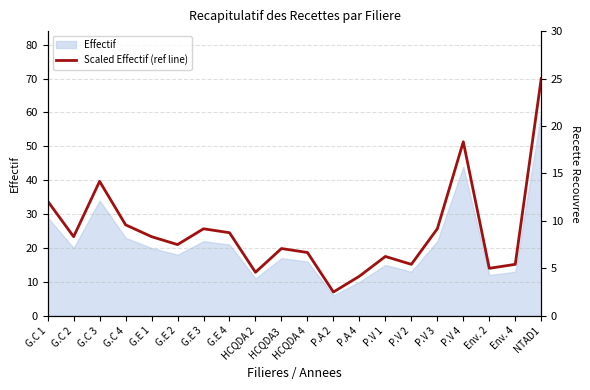

How many data points does each series have?

20